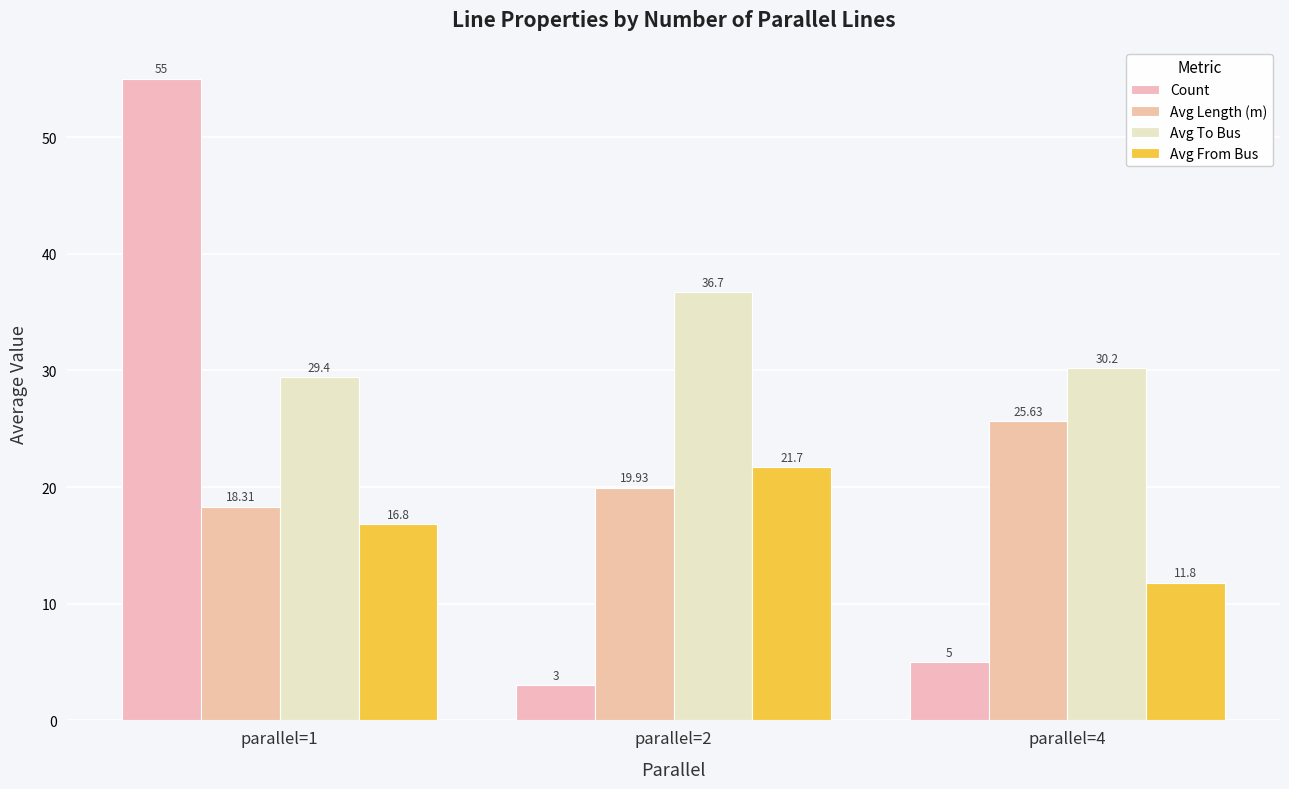

Which category has the highest value across all series?

parallel=1